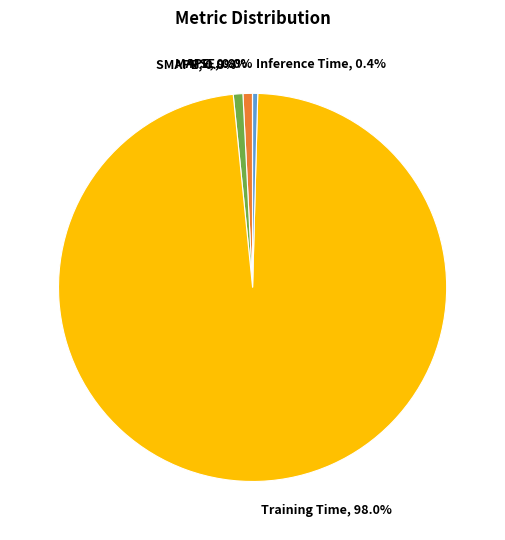

What percentage do Inference Time and Training Time together represent?

98.4%